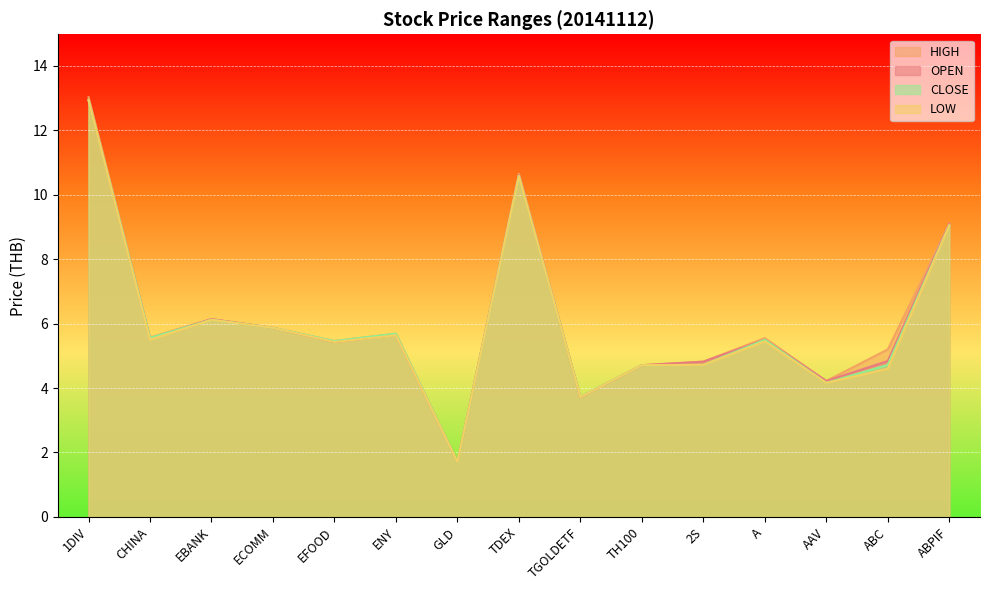

List the labels in order of CLOSE value, smallest first.

GLD, TGOLDETF, AAV, TH100, 2S, ABC, EFOOD, A, CHINA, ENY, ECOMM, EBANK, ABPIF, TDEX, 1DIV